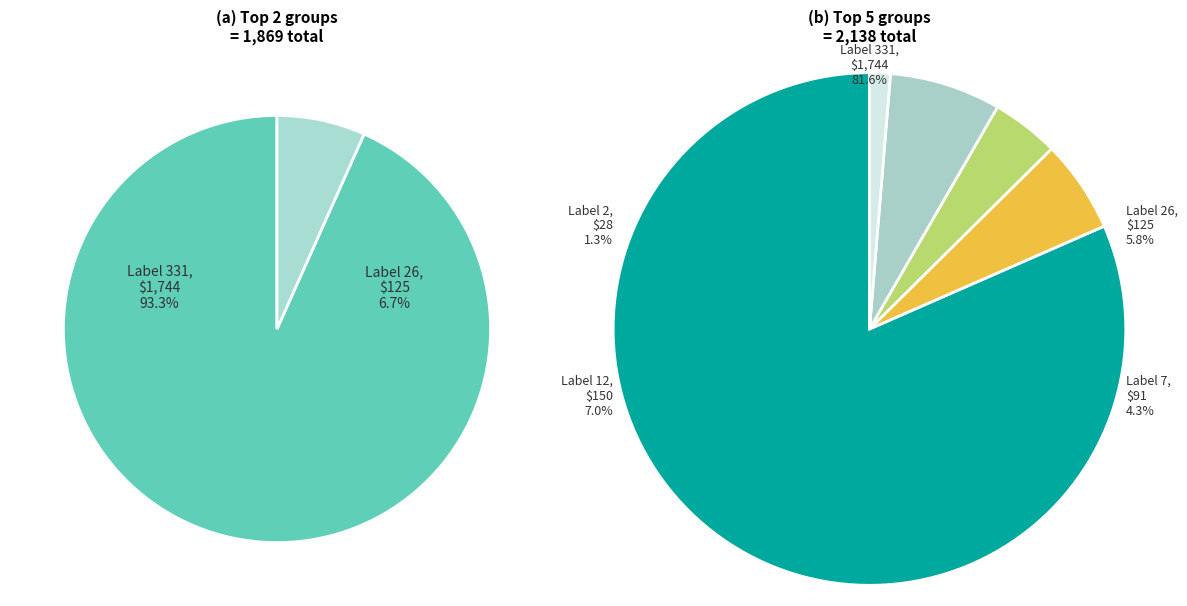

Does 0 represent more than half of the total?

No